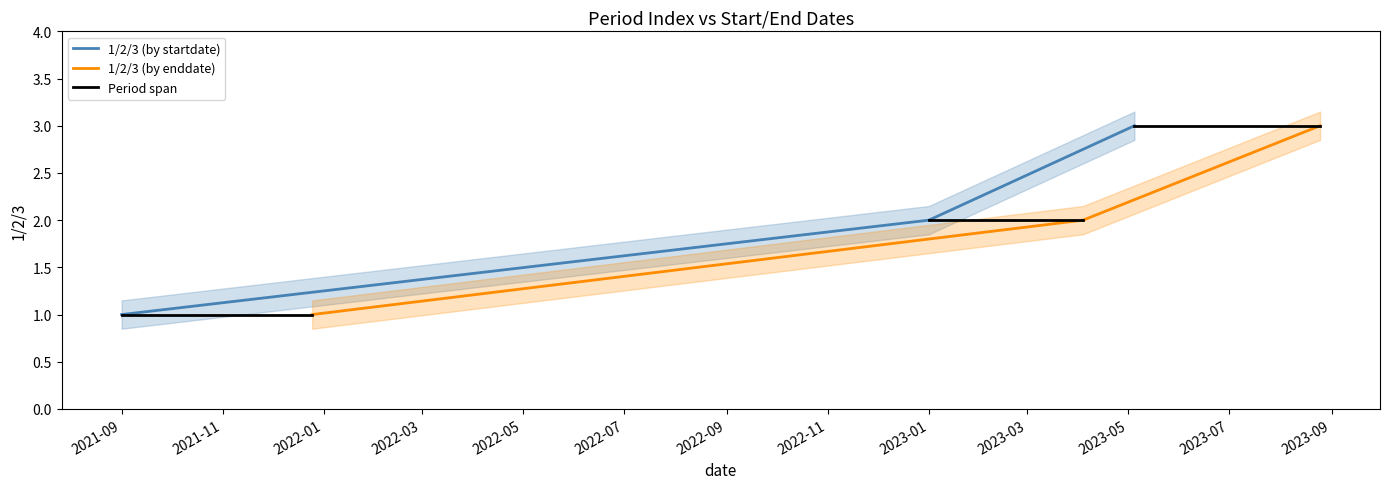

The 1/2/3 (by startdate) series shows 1 at 2021-09. True or false?

True